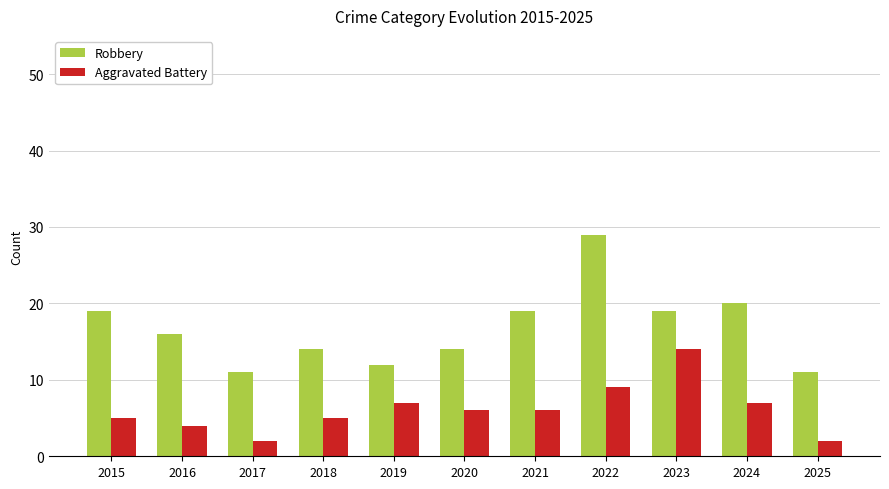

What is the sum of the Aggravated Battery values at 2022 and 2025?

11